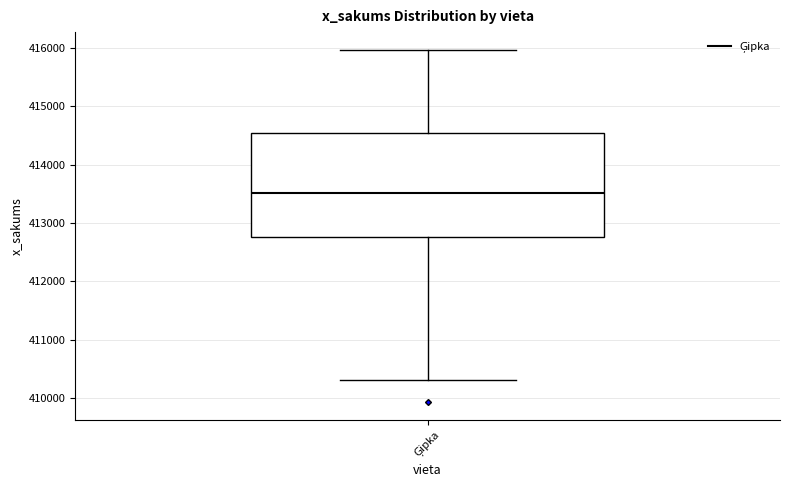

Transcribe this box plot: give where the median line is, the range the box spans, and where the two whiskers end, as read against the y-axis. The values are not printed on the chart, so give them approximately, as read against the axis.

median 413500, box 412800 to 414500, whiskers 410300 to 416000